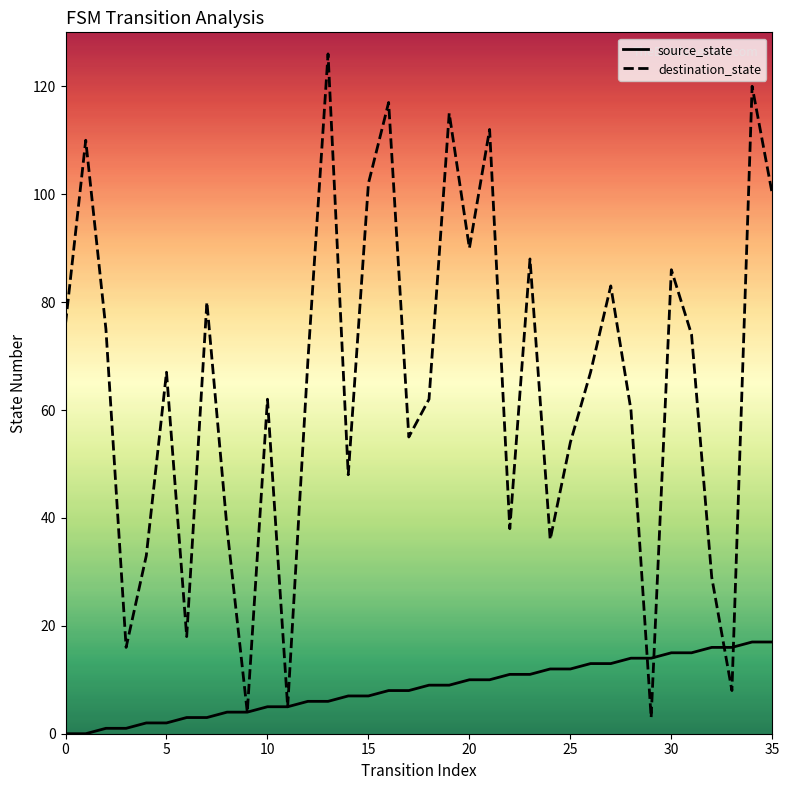

Which series has the widest spread of values?

destination_state